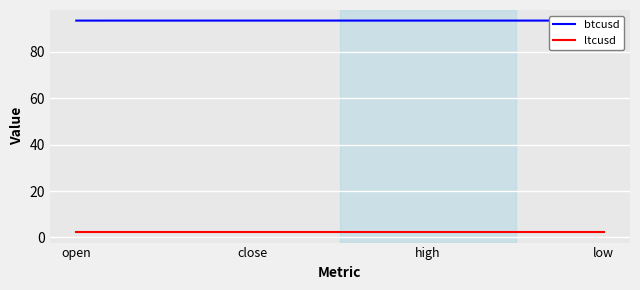

True or false: btcusd and ltcusd cross at least once.

False